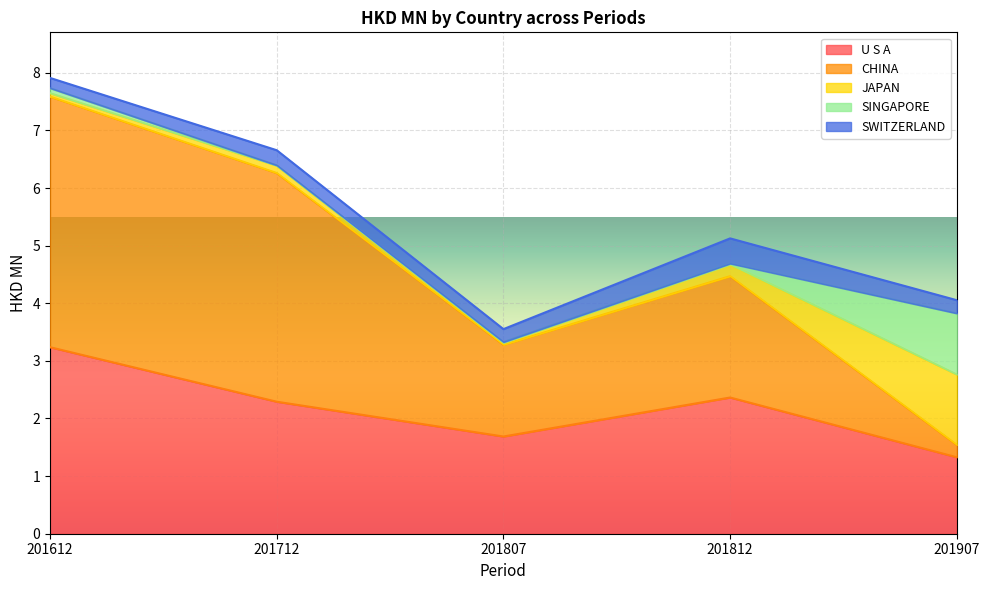

At which category does U S A reach its first local peak?

201812